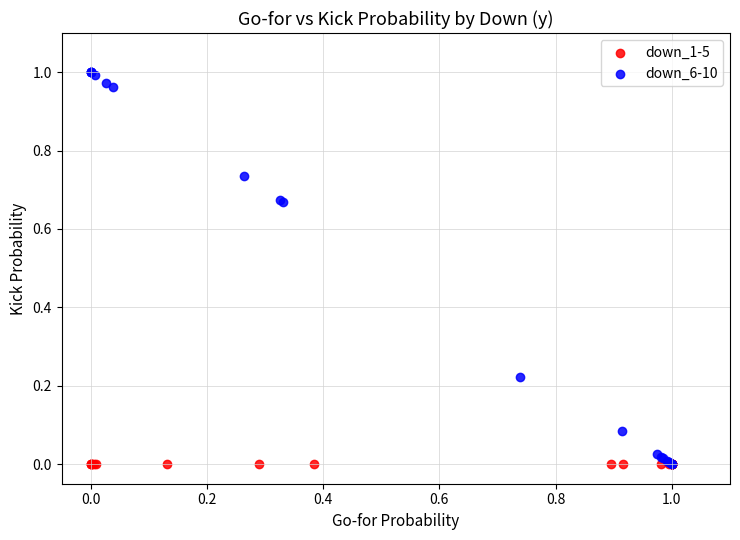

Which series contains the highest Y value?

down_6-10